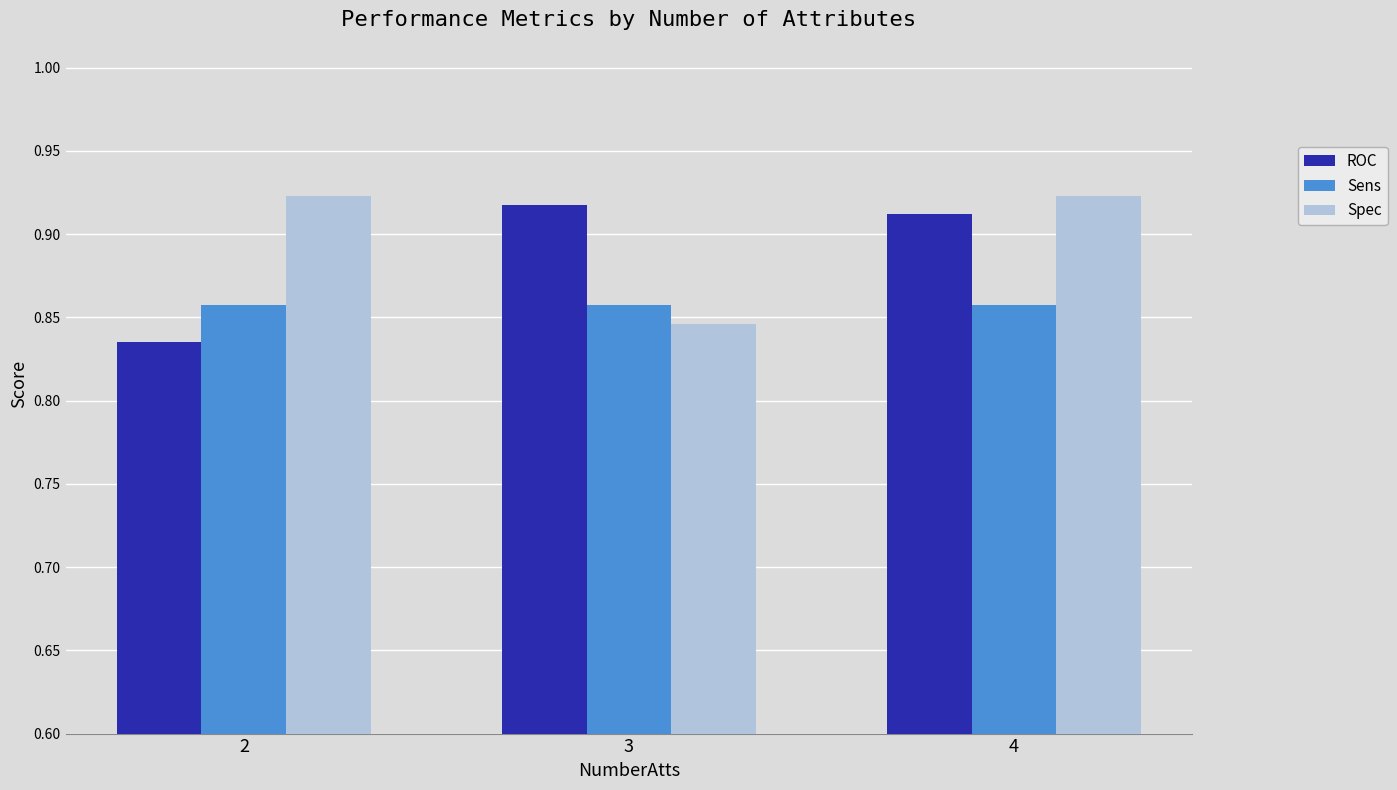

Which series changed the most between 3 and 4?

Spec